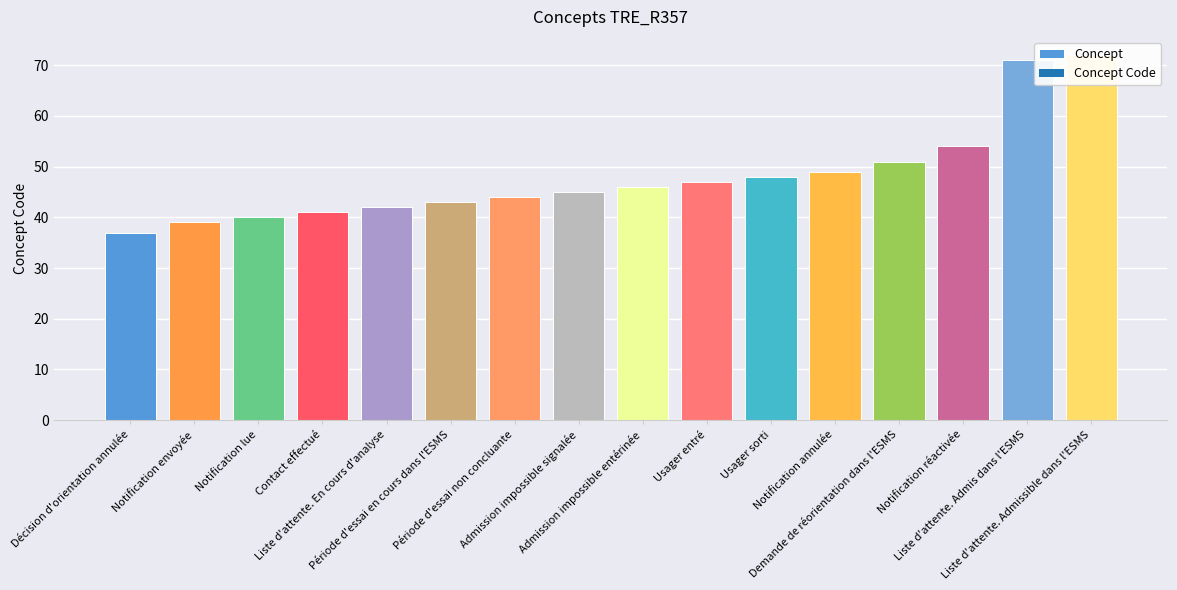

What is the difference between the values at Période d'essai non concluante and Liste d'attente. En cours d'analyse?

2